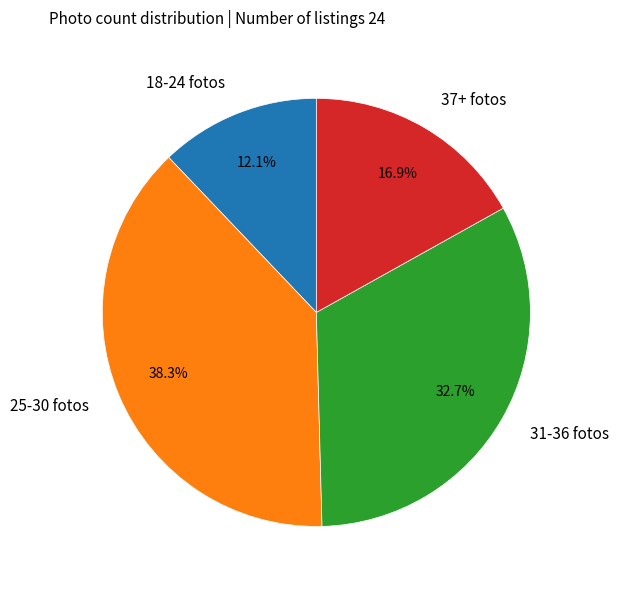

What is the smallest slice in the pie chart?

18-24 fotos